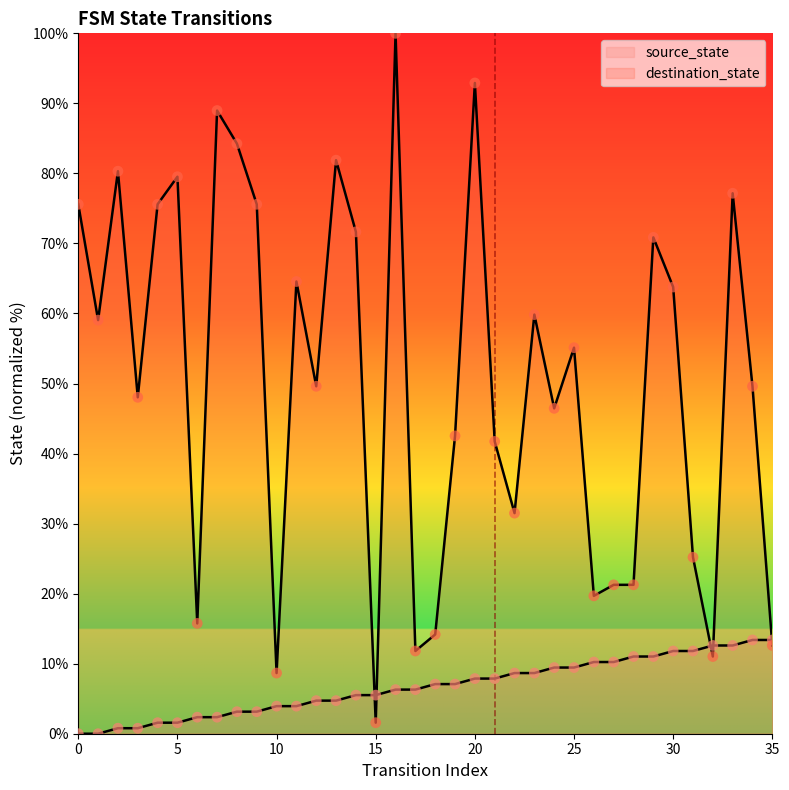

What is the total value across all series at 26?

29.9